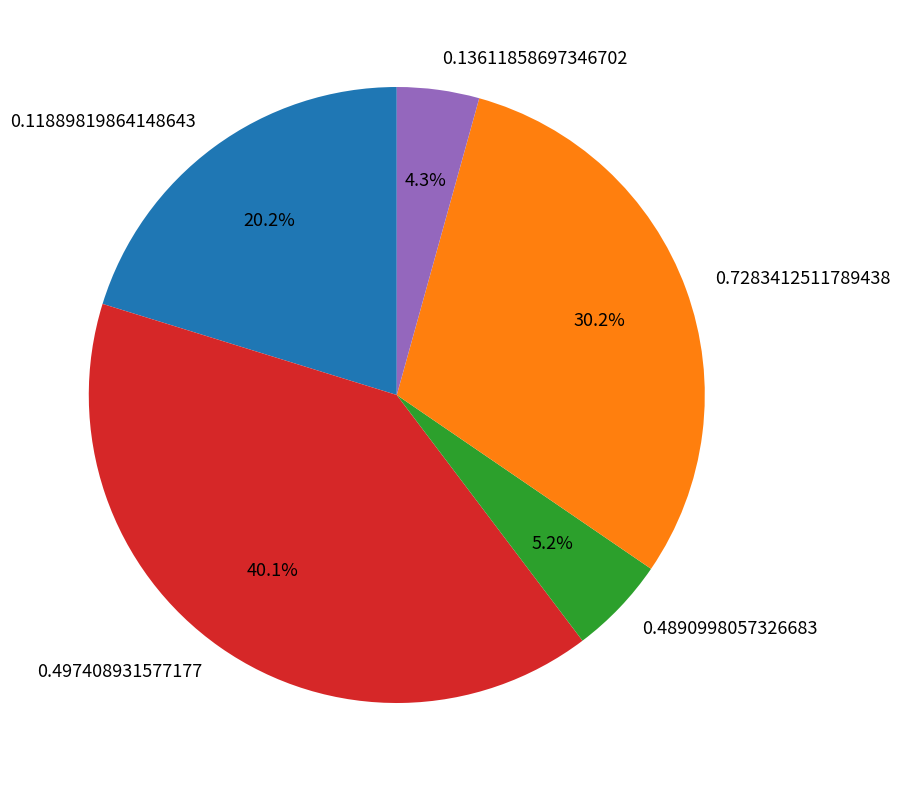

To the nearest percent, what is the average slice percentage?

20%